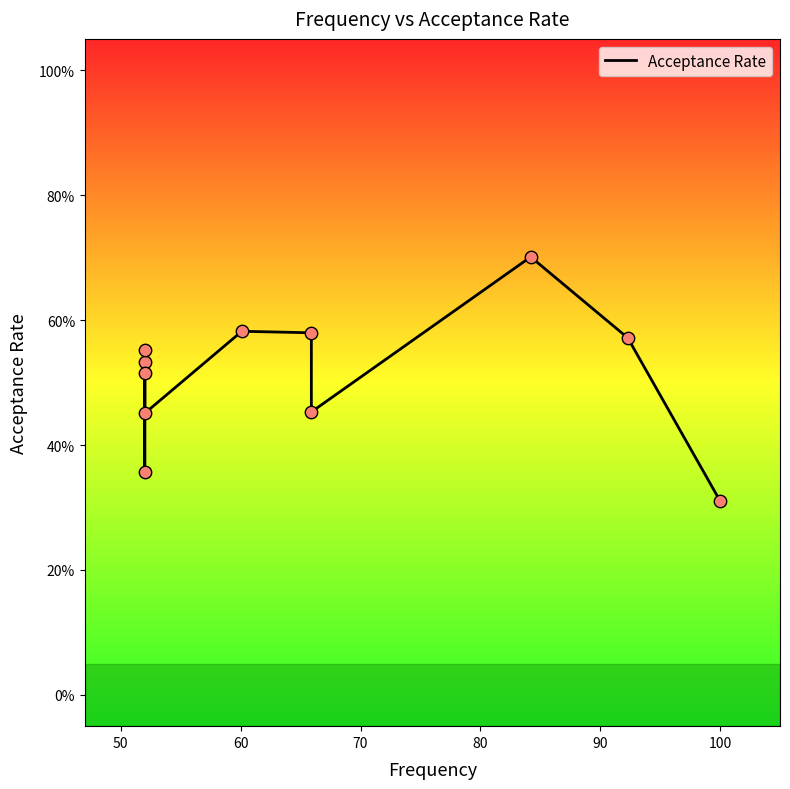

Which has a higher value, 50 or 60?

60